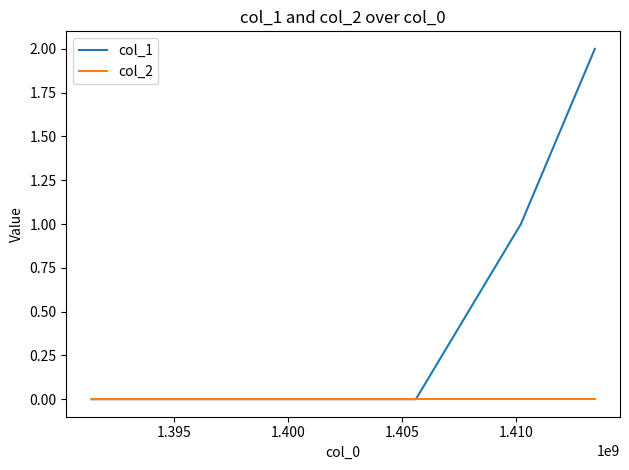

How many categories are shown in the chart?

4